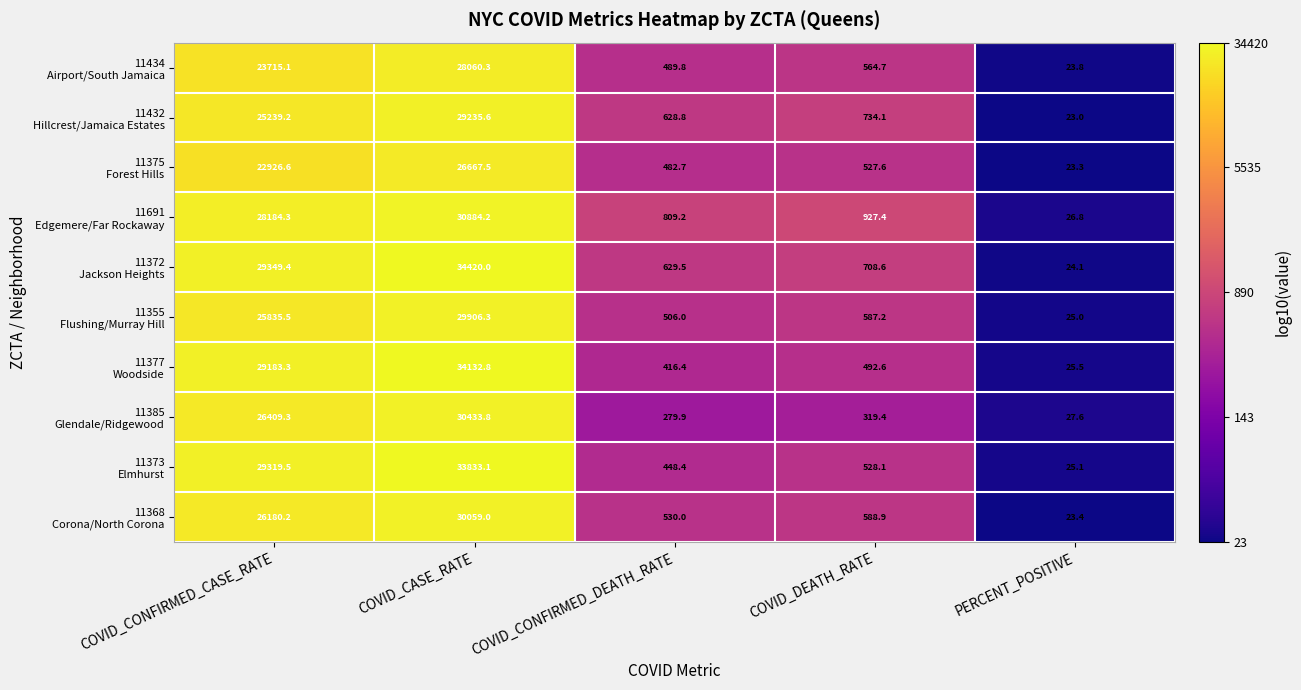

Which category has the highest value across all series?

COVID_CASE_RATE